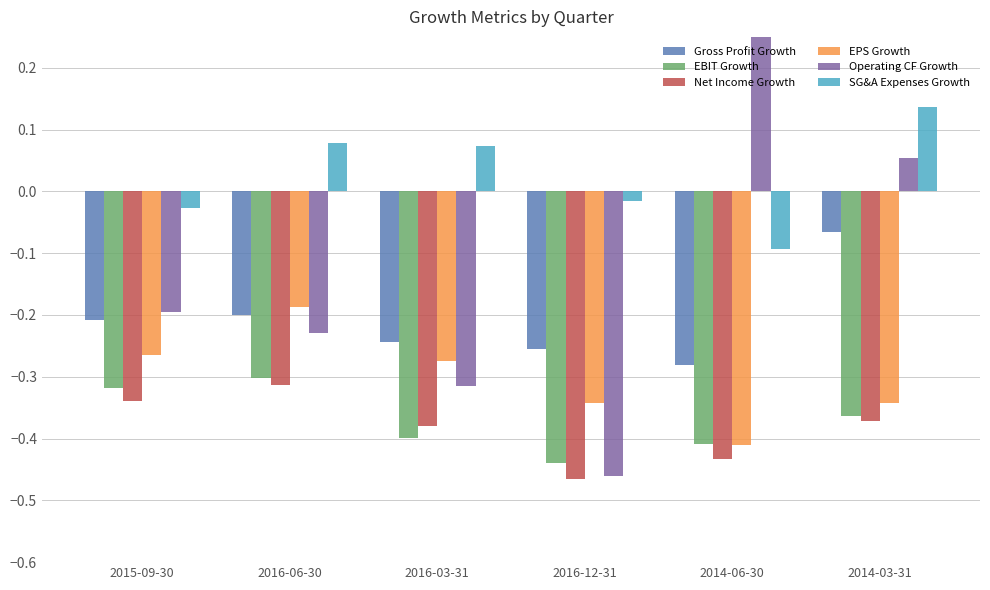

Is the value of Gross Profit Growth at 2015-09-30 greater than the value of Net Income Growth at 2014-03-31?

Yes